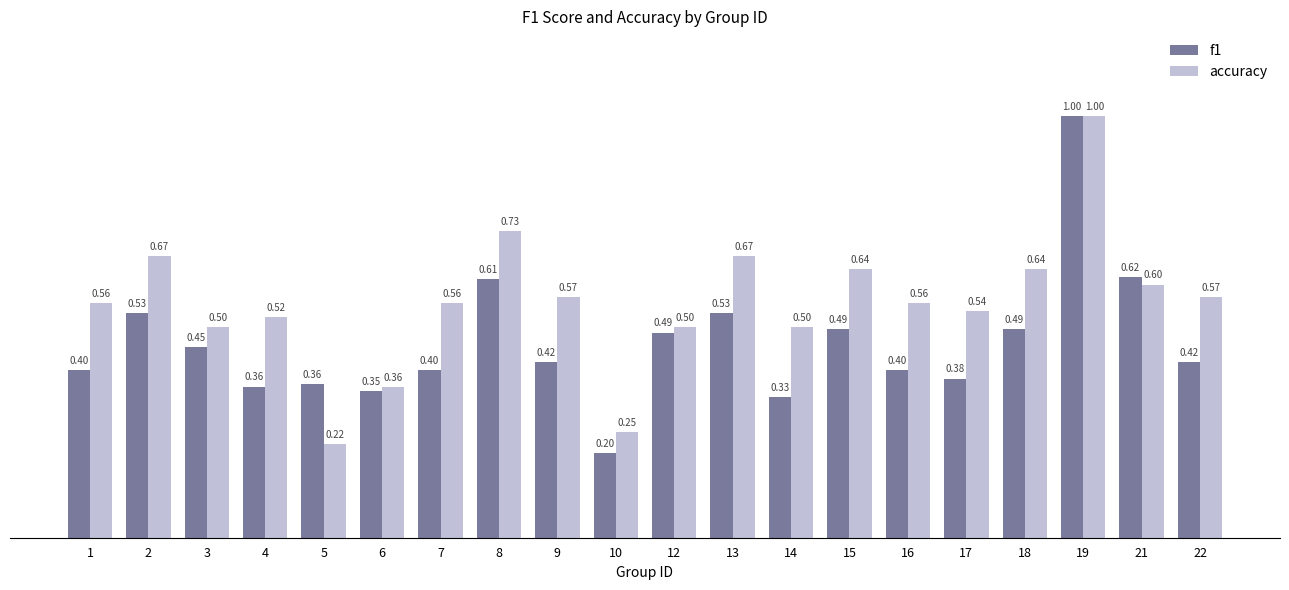

At 7, list the series in order from smallest to largest.

f1, accuracy